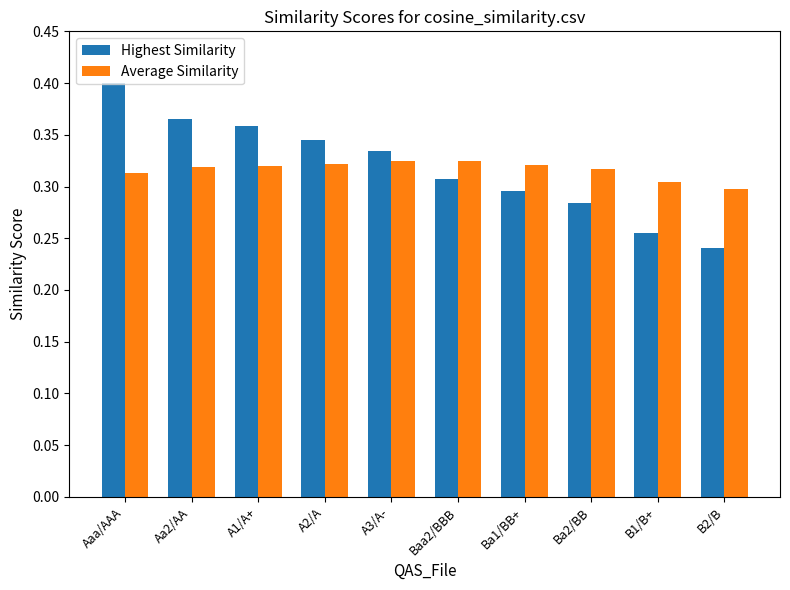

Are the bars horizontal?

No